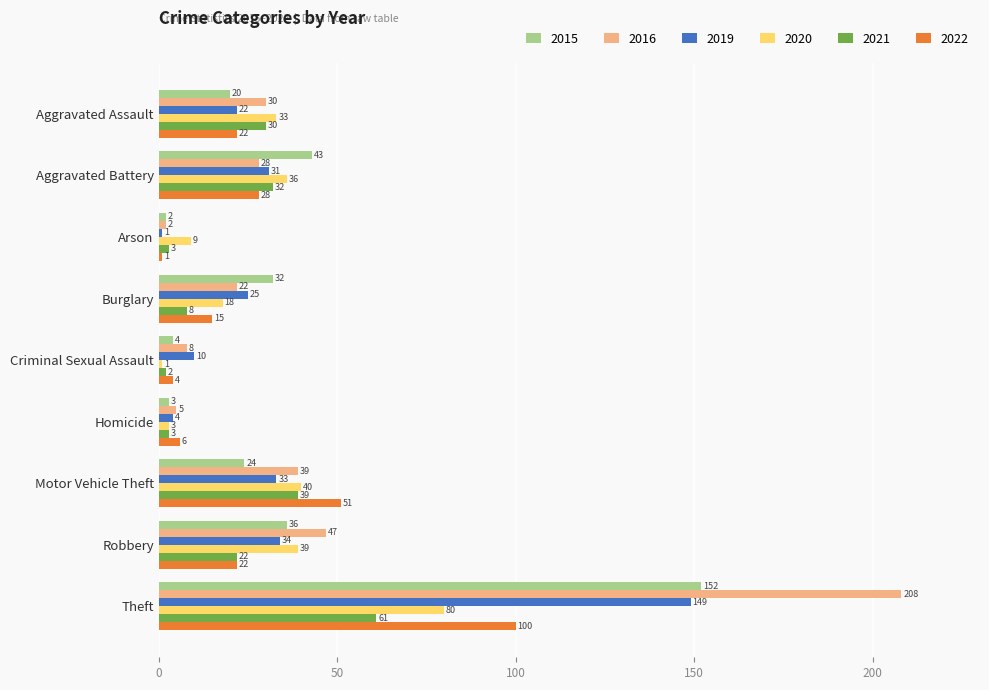

Rank the categories by 2020 value from highest to lowest.

Theft, Motor Vehicle Theft, Robbery, Aggravated Battery, Aggravated Assault, Burglary, Arson, Homicide, Criminal Sexual Assault